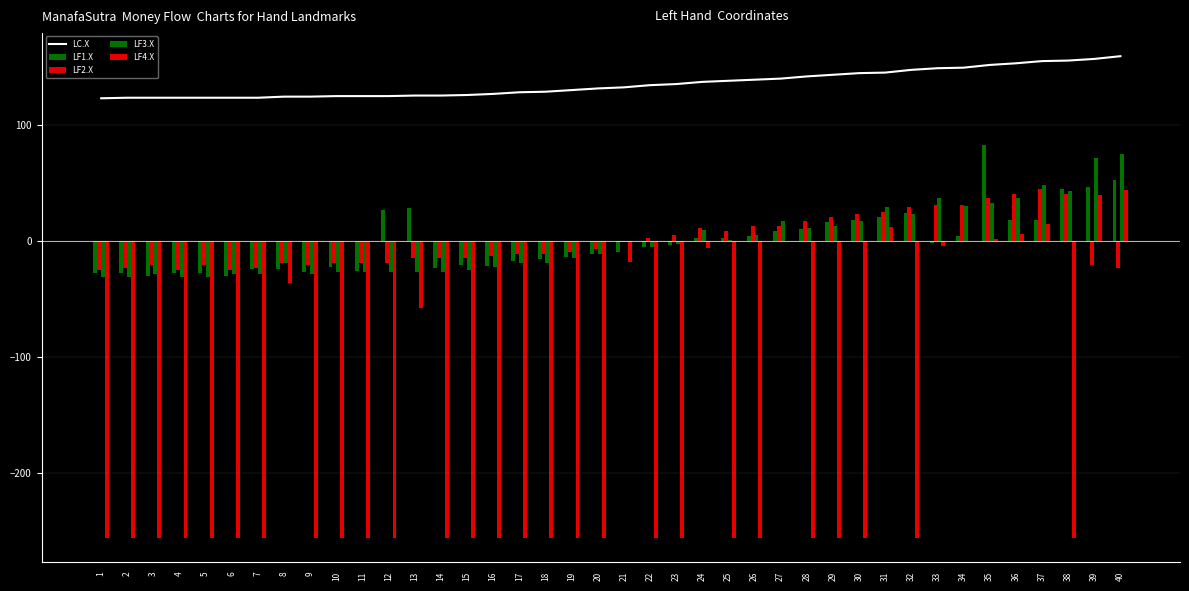

True or false: LF2.X has a value of -32.2 at 11.

False